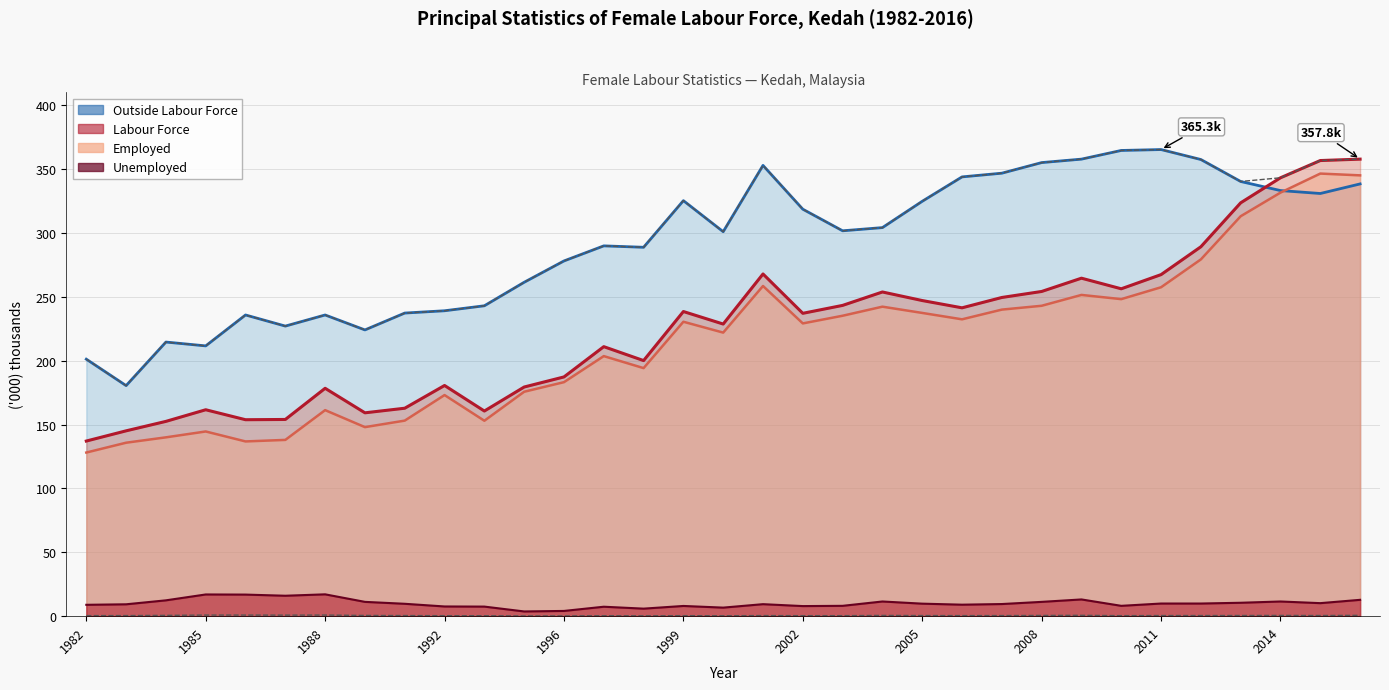

At which label does Unemployed reach its minimum?

1995